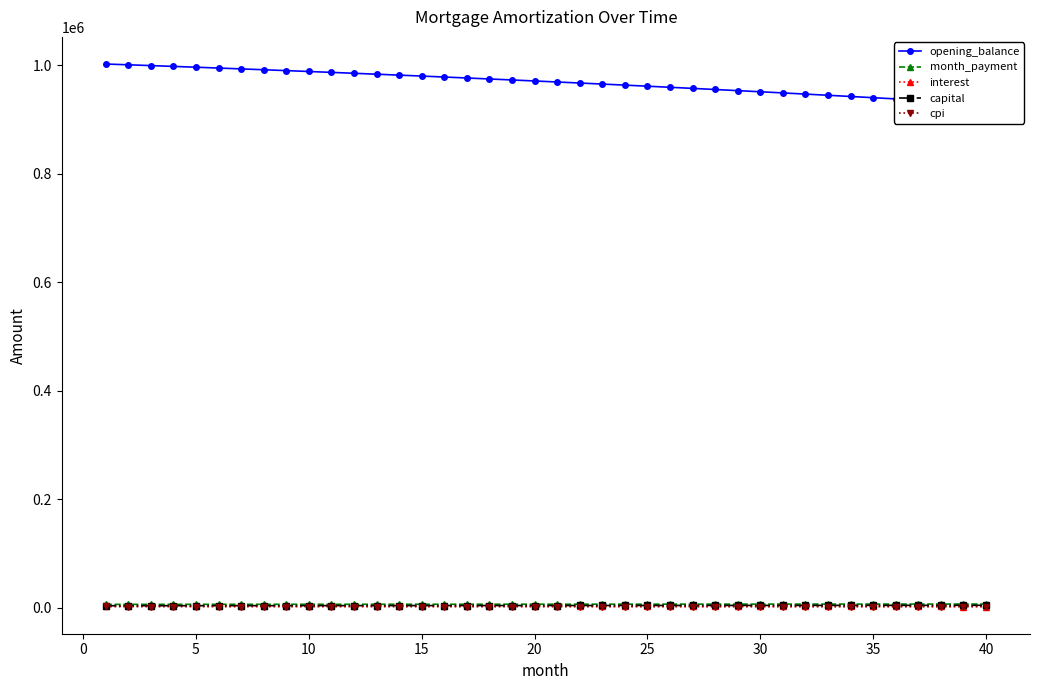

How many data points in opening_balance are less than 971082?

20